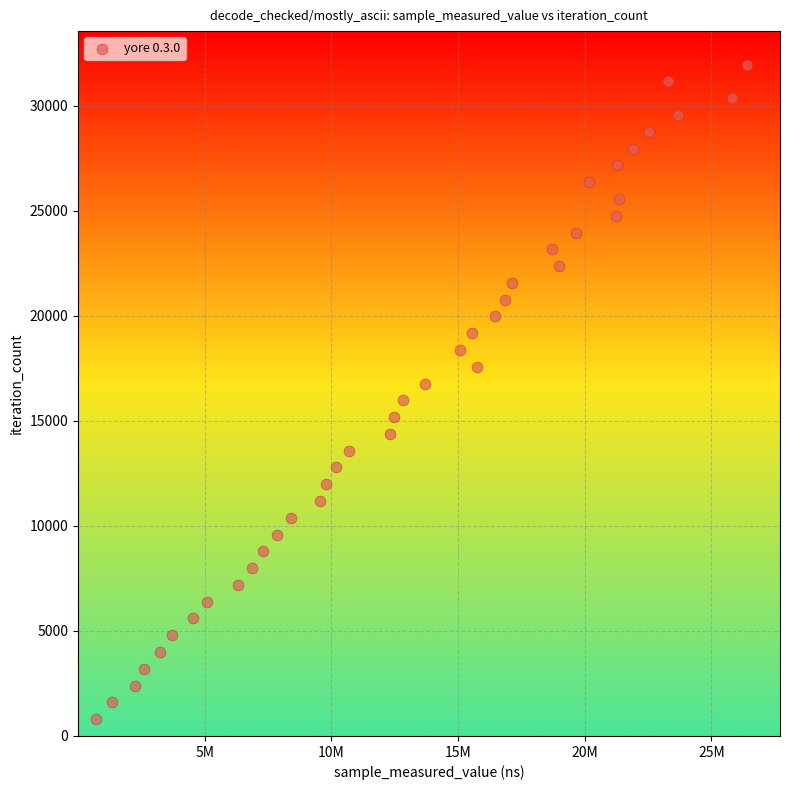

What is the range of X values (max minus min)?

25671956